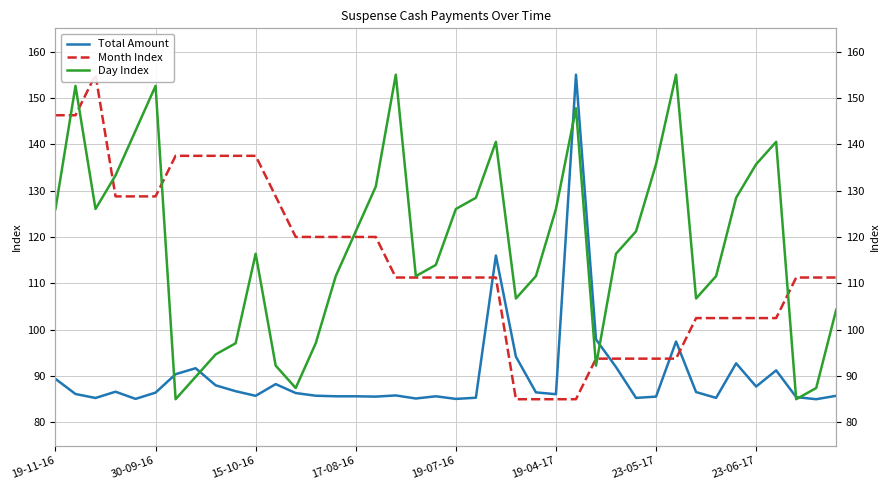

Reading left to right, transcribe all the data shown in this chart.

Total Amount: 89.4	86.1	85.3	86.6	85.1	86.4	90.4	91.7	88.0	86.7	85.7	88.3	86.3	85.8	85.6	85.6	85.6	85.8	85.2	85.6	85.1	85.3	116.0	94.2	86.5	86.1	155.0	97.9	91.9	85.3	85.6	97.4	86.5	85.3	92.7	87.7	91.2	85.5	85.0	85.7
Month Index: 146.2	146.2	155.0	128.8	128.8	128.8	137.5	137.5	137.5	137.5	137.5	128.8	120.0	120.0	120.0	120.0	120.0	111.2	111.2	111.2	111.2	111.2	111.2	85.0	85.0	85.0	85.0	93.8	93.8	93.8	93.8	93.8	102.5	102.5	102.5	102.5	102.5	111.2	111.2	111.2
Day Index: 126.0	152.6	126.0	133.3	142.9	152.6	85.0	89.8	94.7	97.1	116.4	92.2	87.4	97.1	111.6	121.2	130.9	155.0	111.6	114.0	126.0	128.4	140.5	106.7	111.6	126.0	147.8	92.2	116.4	121.2	135.7	155.0	106.7	111.6	128.4	135.7	140.5	85.0	87.4	104.3